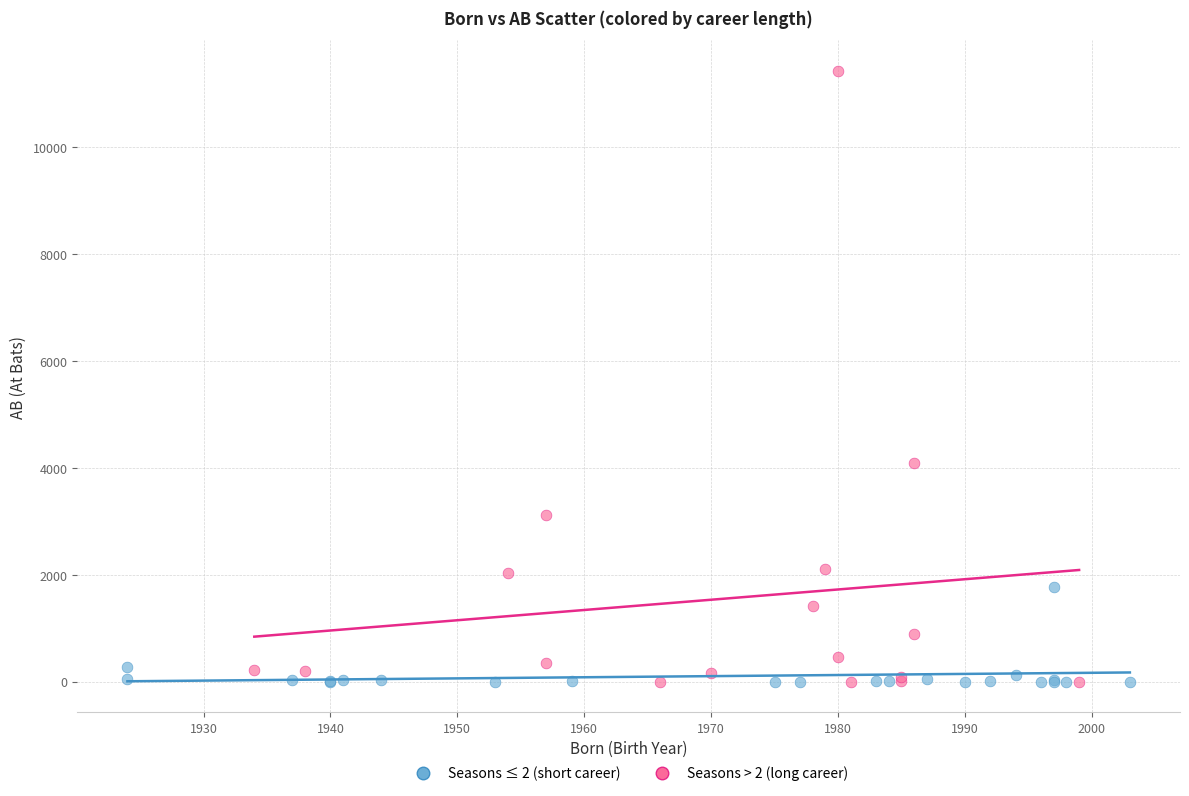

Which series contains the highest Y value?

Seasons > 2 (long career)